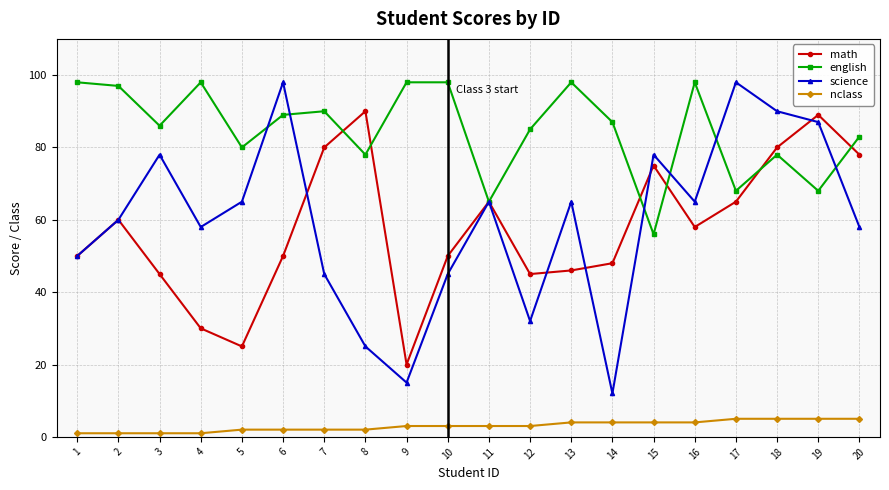

What is the difference between the maximum and second lowest values in the english series?

33